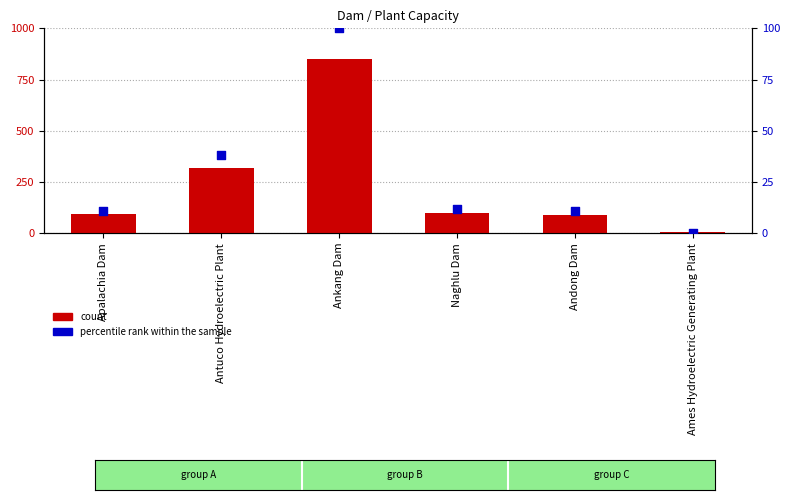

Which series reaches the maximum Y coordinate?

count